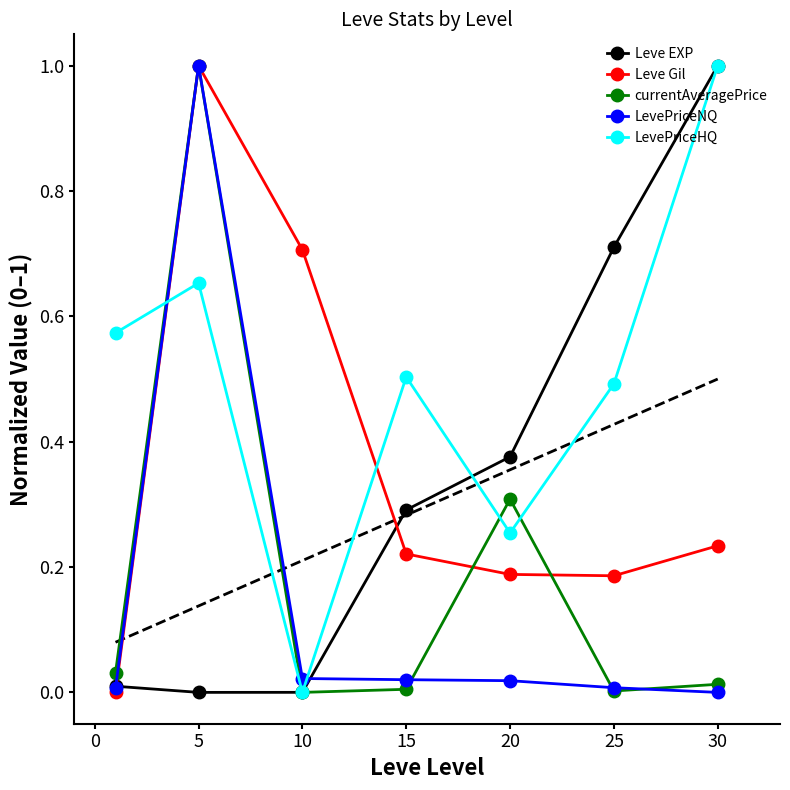

What is the maximum value for Leve EXP?

1.0